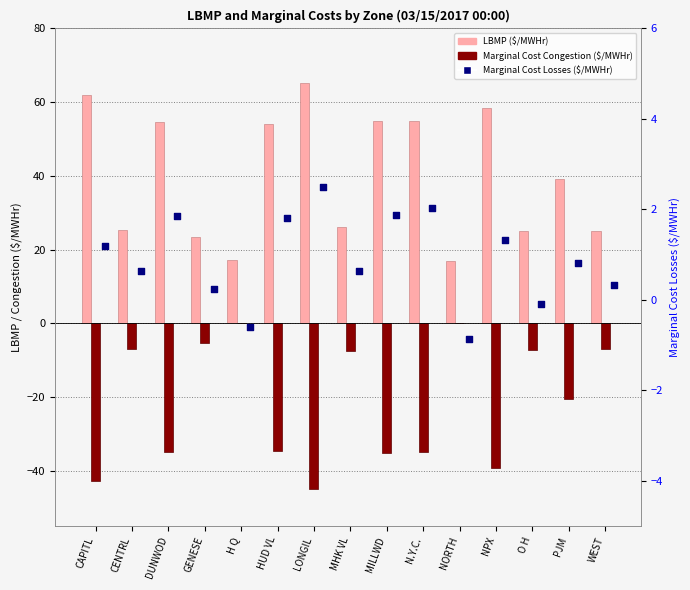

Is the value of Marginal Cost Losses ($/MWHr) at PJM greater than the value of LBMP ($/MWHr) at DUNWOD?

No